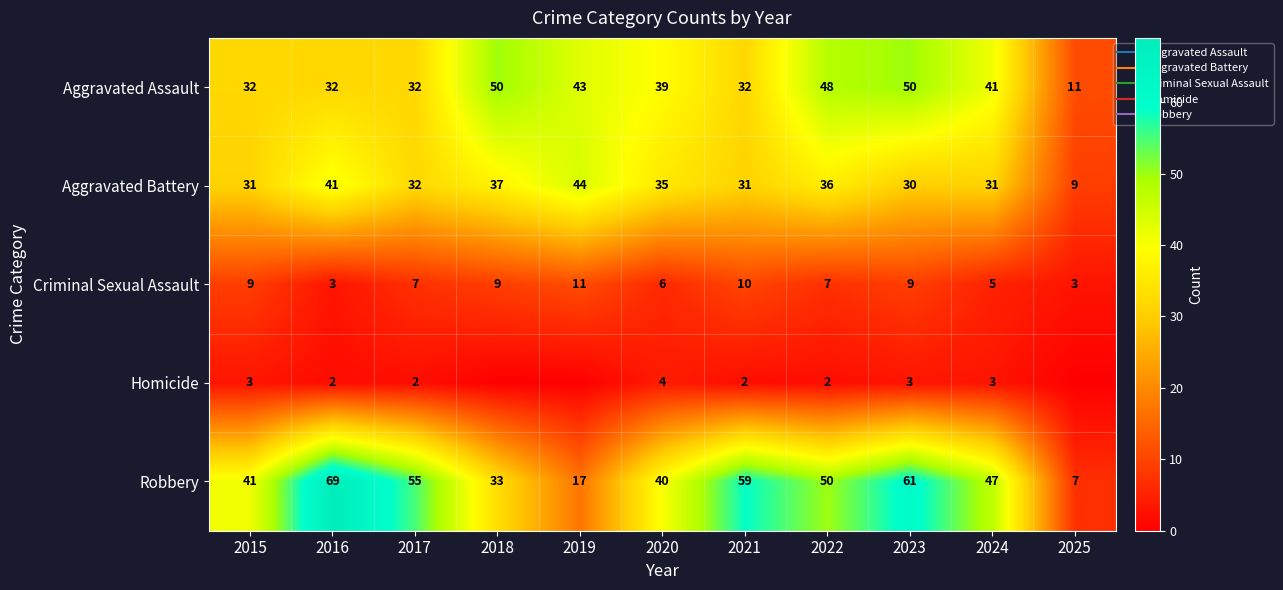

Is it true that Robbery equals 47 at 2024?

True